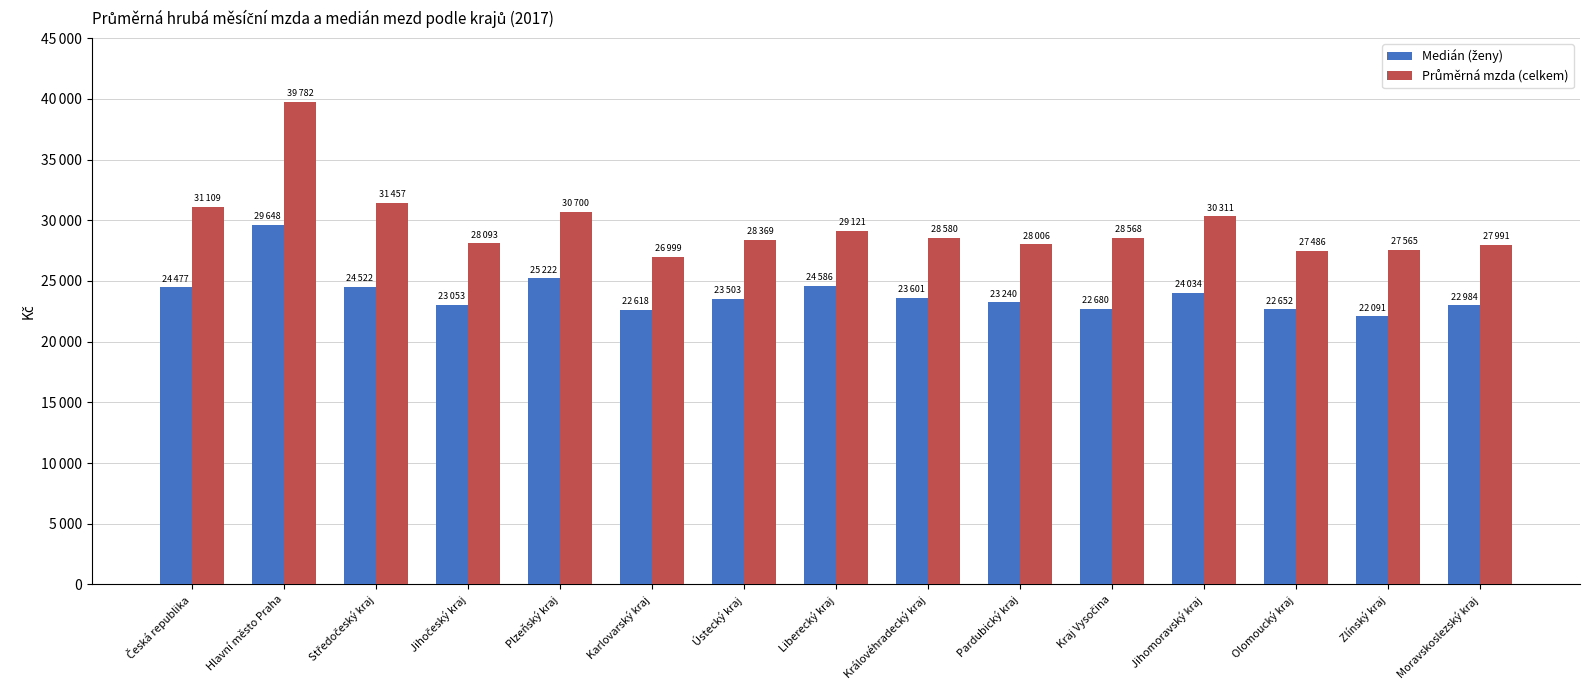

What is the difference between the highest and lowest values at Hlavní město Praha?

10134